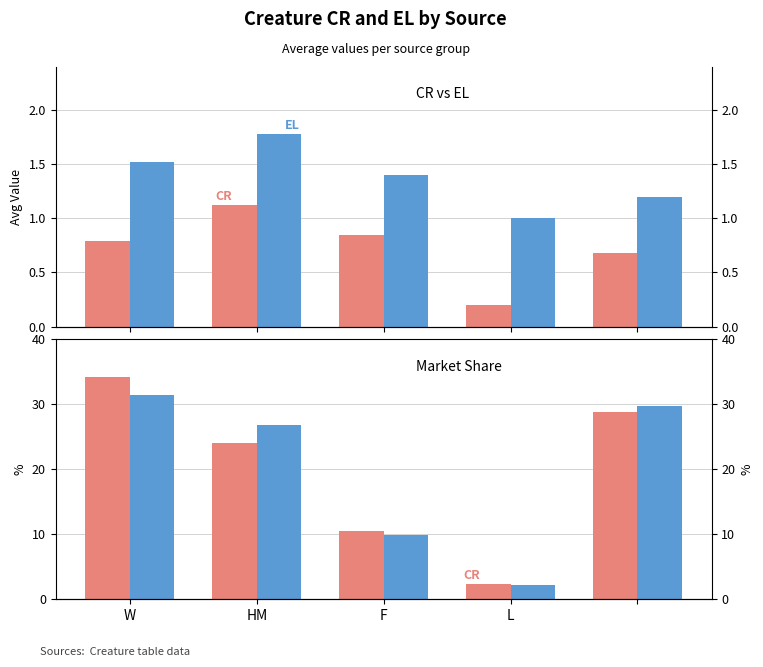

What is the highest value of the CR series?

1.1